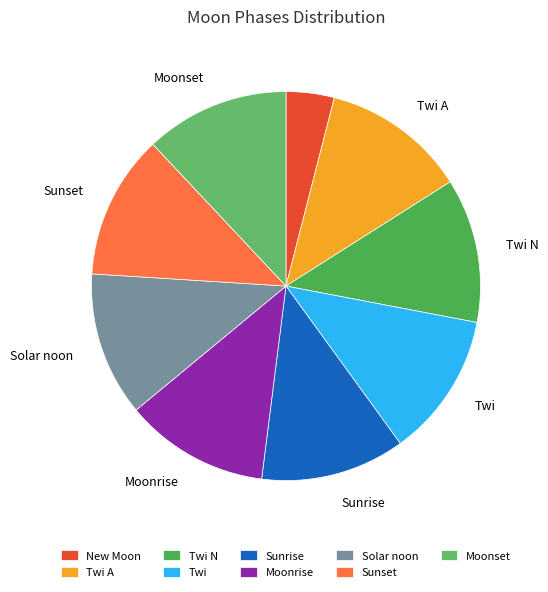

What is the largest slice in the pie chart?

Twi A